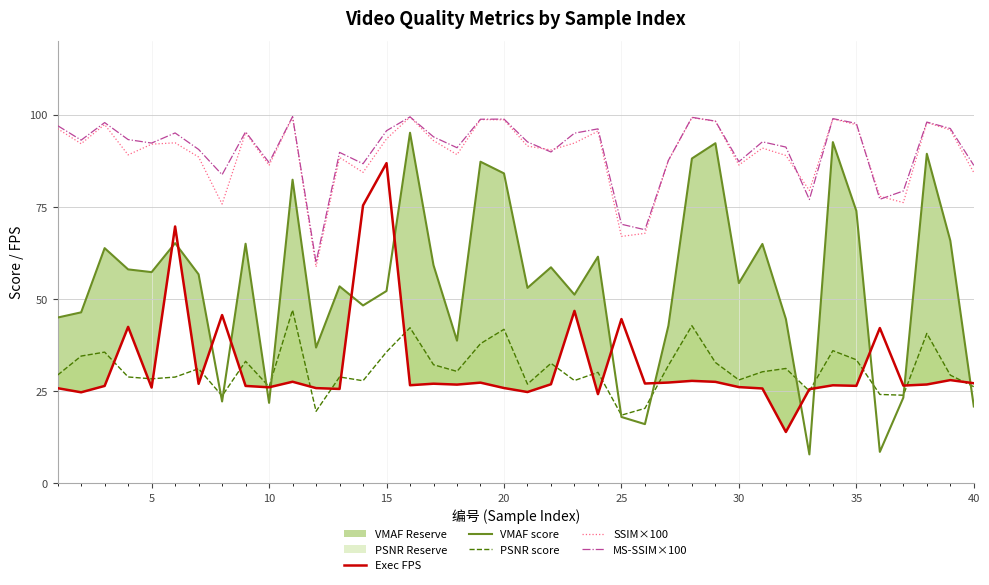

What is the value of the PSNR score point at the 17th from the left?

32.2